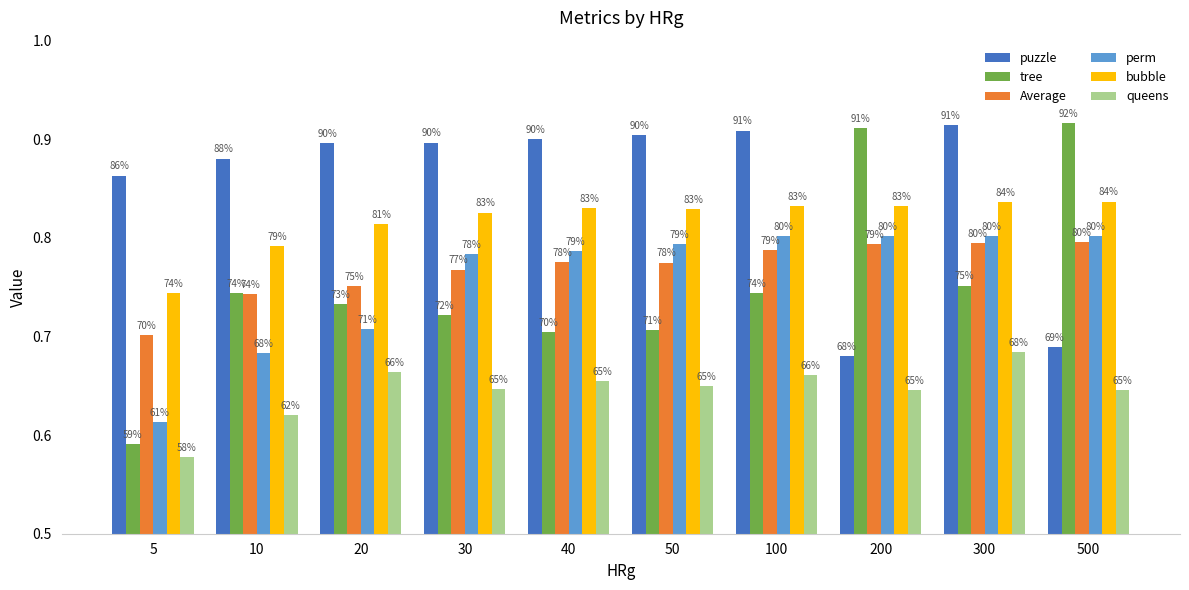

Which has a higher value, 500 or 30?

30